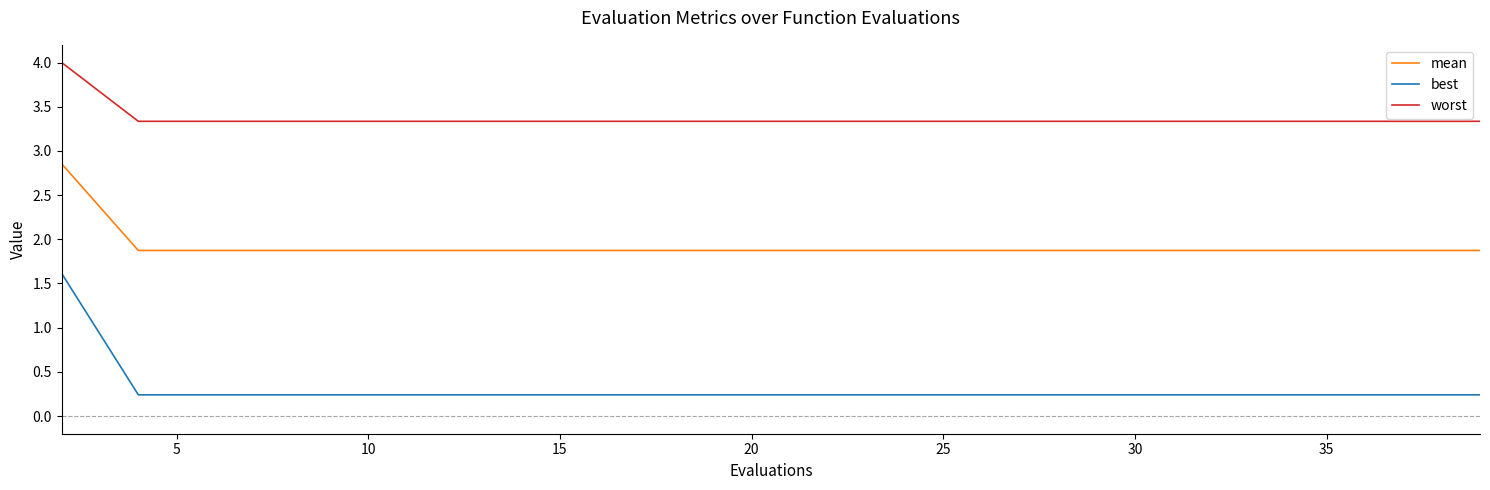

True or false: mean and best intersect in this chart.

False